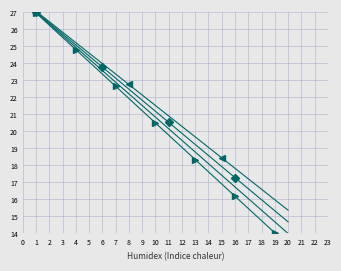

Reading right to left, list all the values displayed in this chart.

Code (numeric): 14.0	14.7	15.4	16.1	16.7	17.4	18.1	18.8	19.5	20.2	20.8	21.5	22.2	22.9	23.6	24.3	24.9	25.6	26.3	27.0
Code x1.05: 13.3	14.0	14.8	15.5	16.2	16.9	17.6	18.3	19.1	19.8	20.5	21.2	21.9	22.7	23.4	24.1	24.8	25.5	26.2	27.0
Code x0.95: 14.7	15.3	16.0	16.6	17.3	17.9	18.6	19.2	19.9	20.5	21.2	21.8	22.5	23.1	23.8	24.4	25.1	25.7	26.4	27.0
Code x0.90: 15.4	16.0	16.6	17.2	17.8	18.4	19.1	19.7	20.3	20.9	21.5	22.1	22.8	23.4	24.0	24.6	25.2	25.8	26.5	27.1